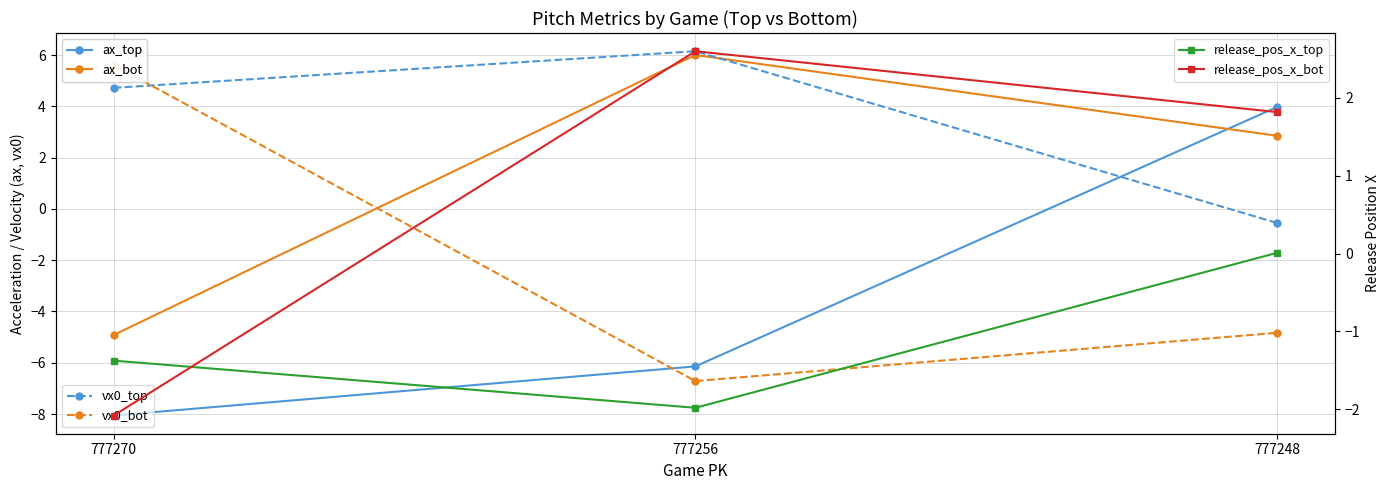

What is the difference between the maximum and minimum values in the ax_top series?

12.0